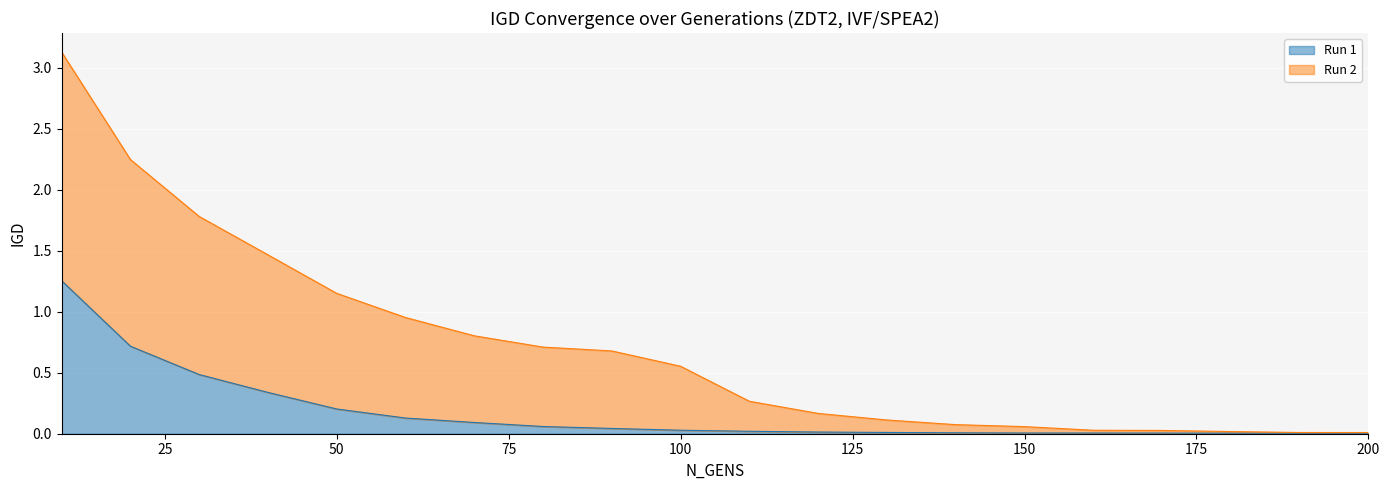

The Run 1 series shows 0.0 at 100. True or false?

True